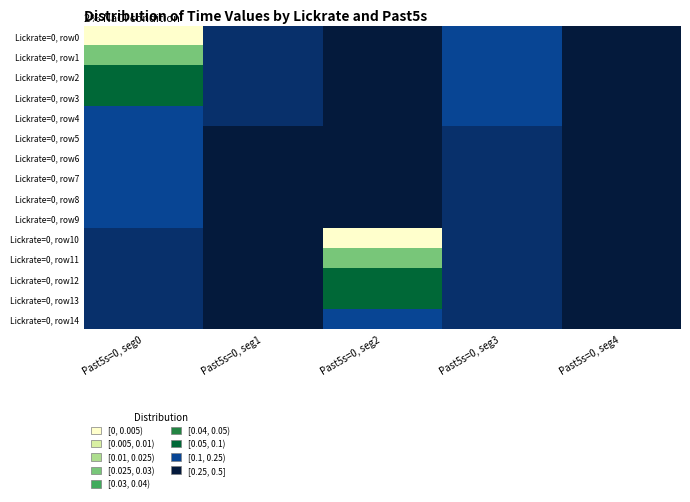

What is the smallest value displayed?

513.7